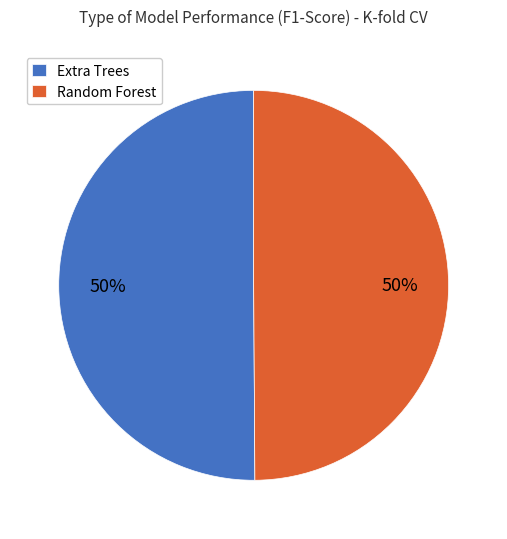

Is it true that Random Forest is 36% of the pie?

False